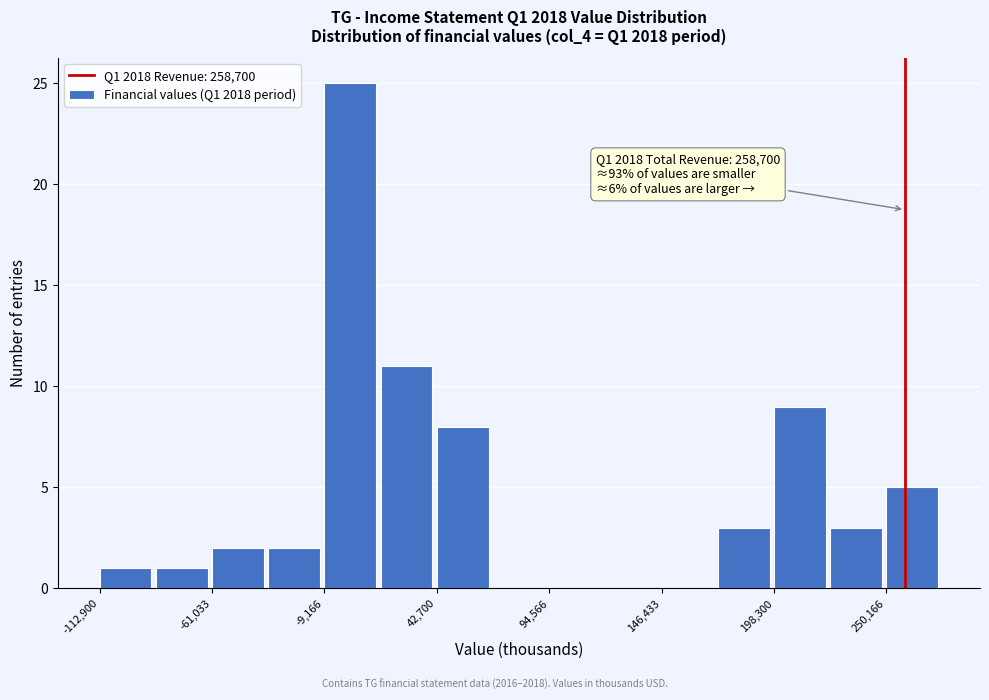

Around what value on the x-axis is the tallest bar? Give the approximate position of its centre, as read against the axis.

0